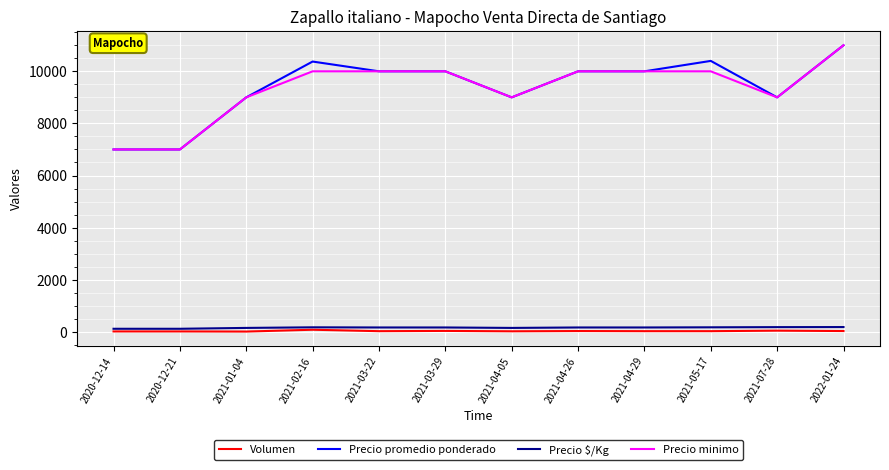

Is the value of Precio promedio ponderado at 2021-05-17 greater than the value of Volumen at 2021-04-29?

Yes